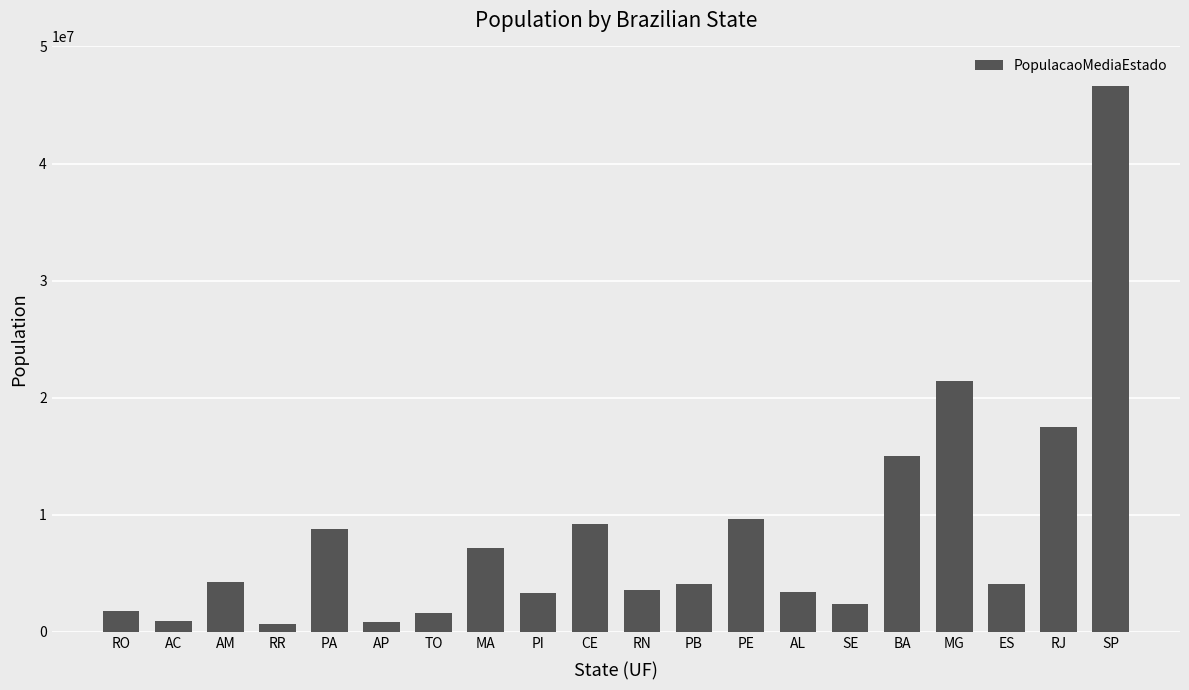

Are the bars horizontal?

No